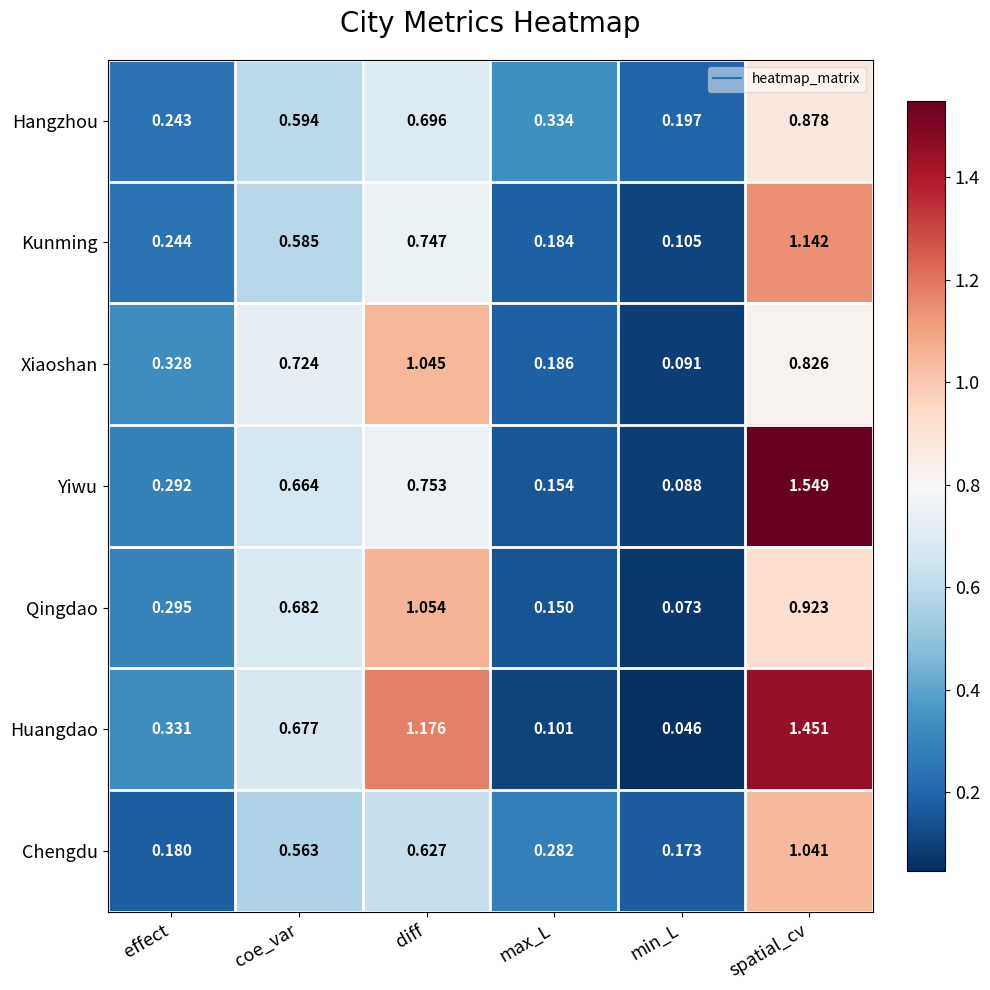

At which category is the sum across all series the highest?

spatial_cv